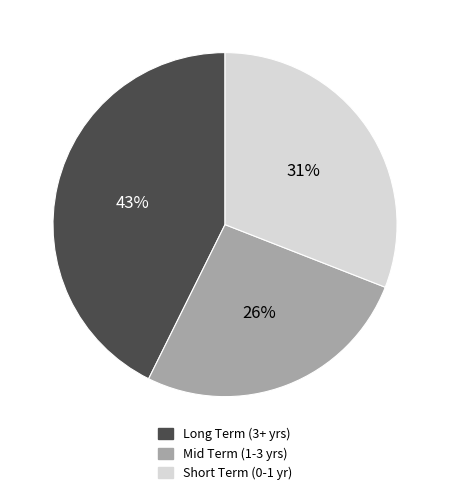

Between Mid Term (1-3 yrs) and Long Term (3+ yrs), which is larger?

Long Term (3+ yrs)